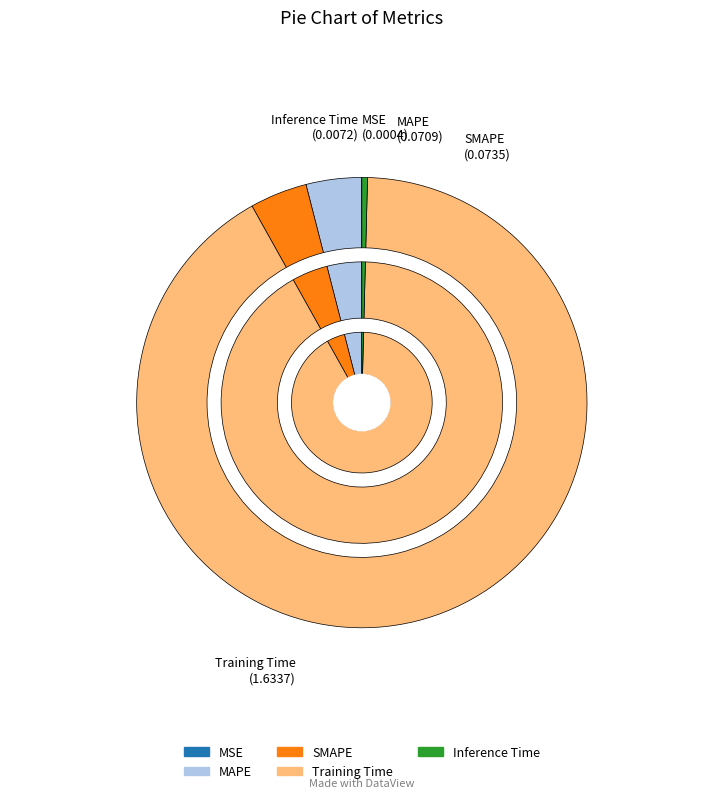

What is the largest slice in the pie chart?

Training Time